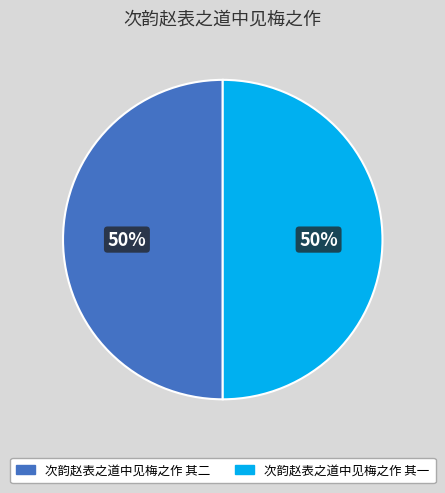

Is it true that 次韵赵表之道中见梅之作 其一 is 50% of the pie?

True